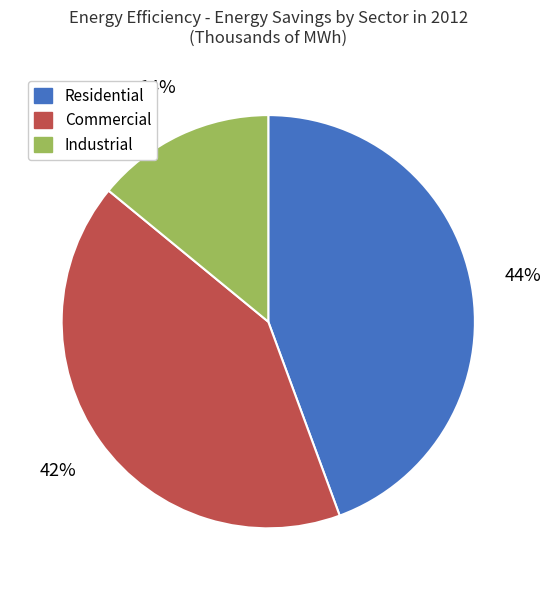

To the nearest percent, what portion does Industrial represent?

14%